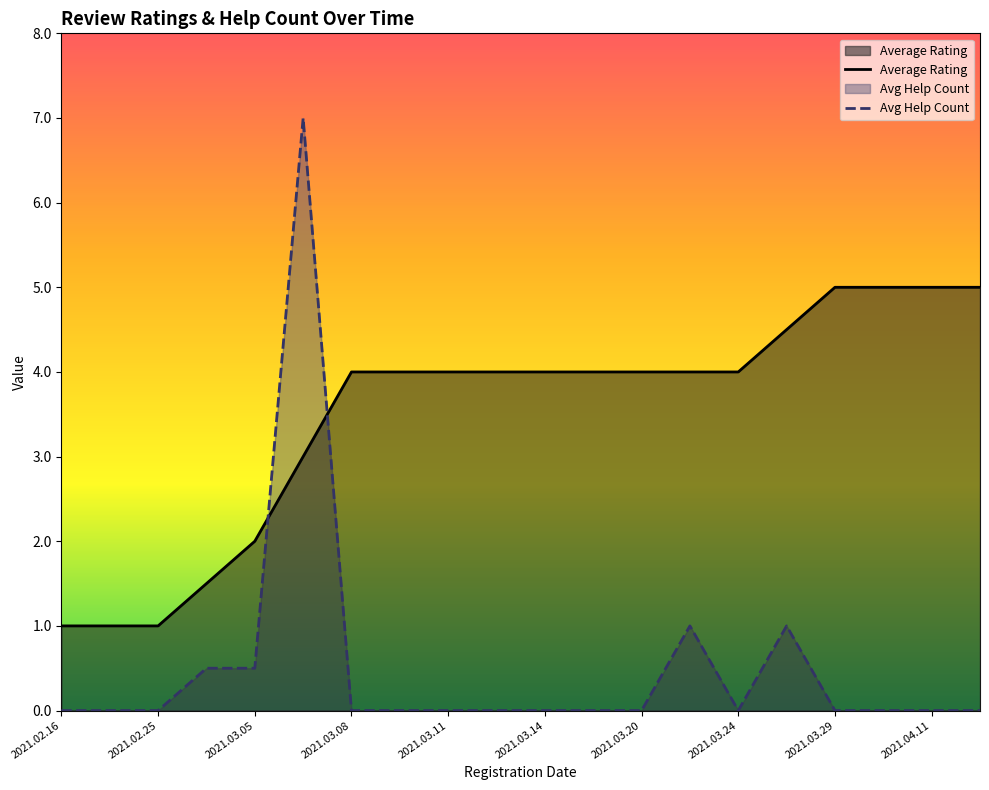

Rank the series by their maximum value, from lowest to highest.

Average Rating, Avg Help Count